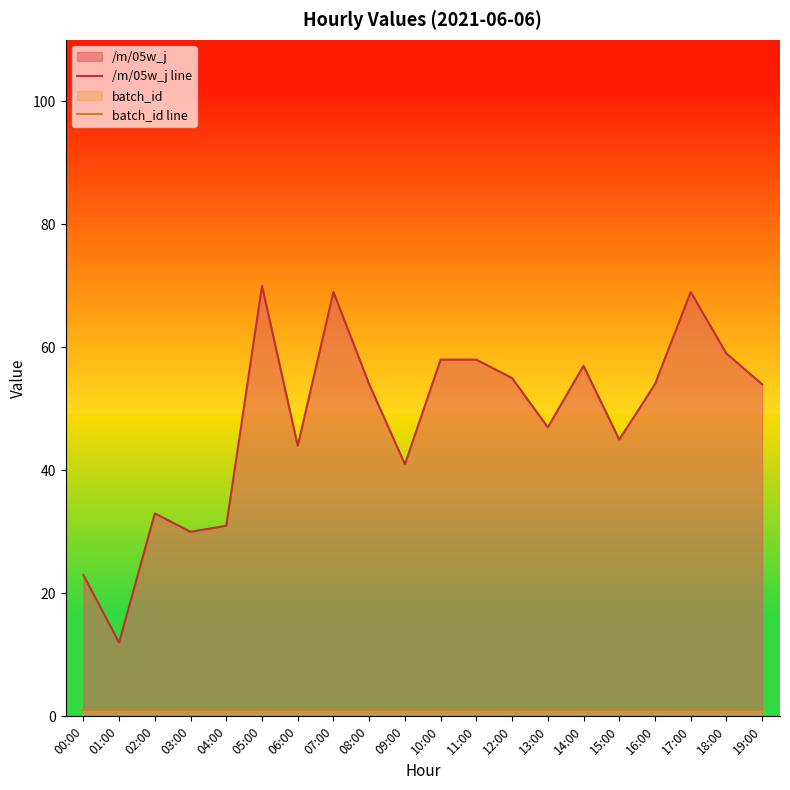

True or false: batch_id line and /m/05w_j line intersect in this chart.

False